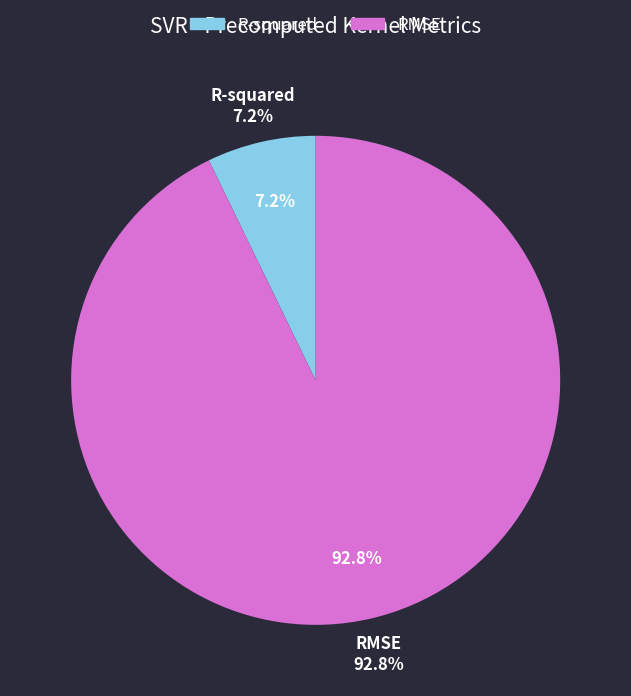

Rank the categories by value from lowest to highest.

R-squared, RMSE